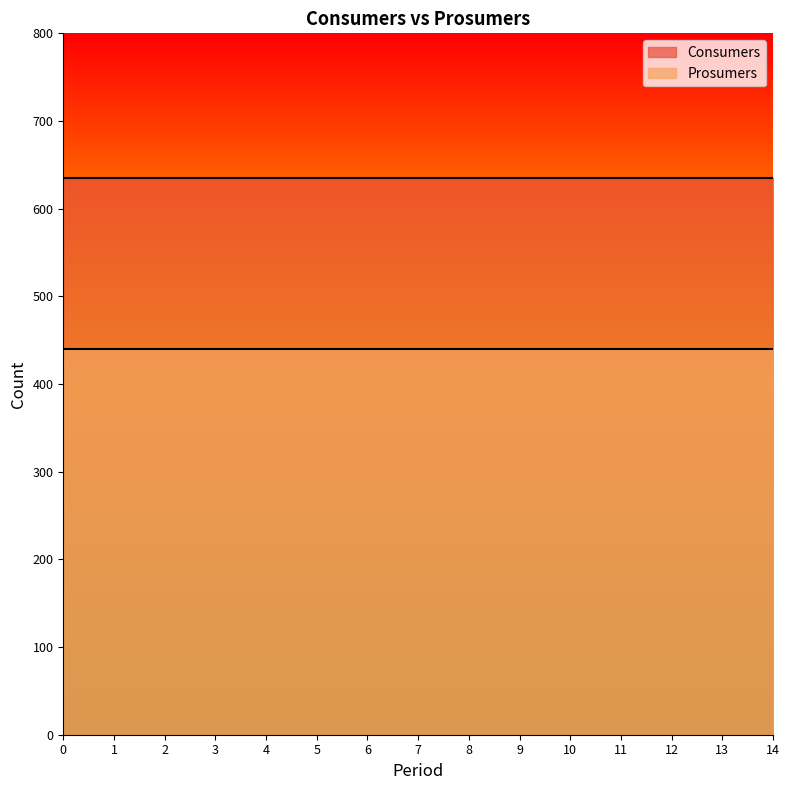

What is the lowest value of the Consumers series?

635